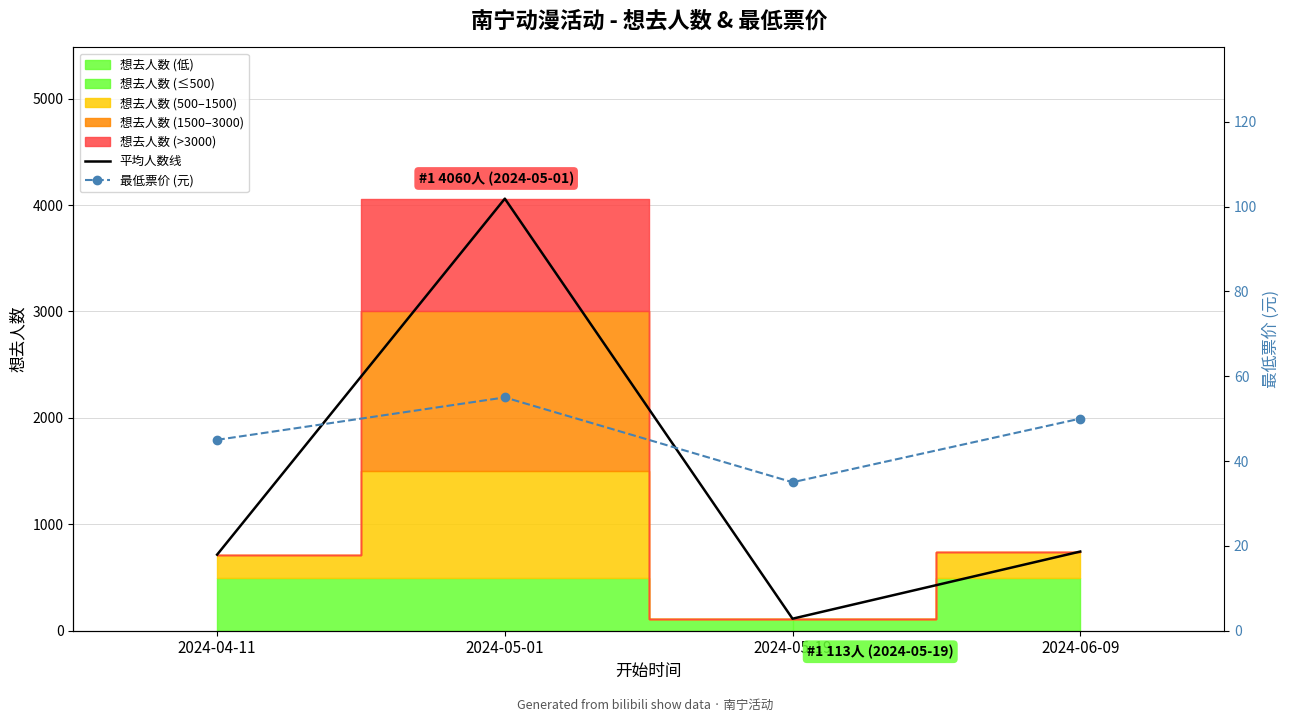

What value does the 平均人数线 series have at 2024-05-01?

4060